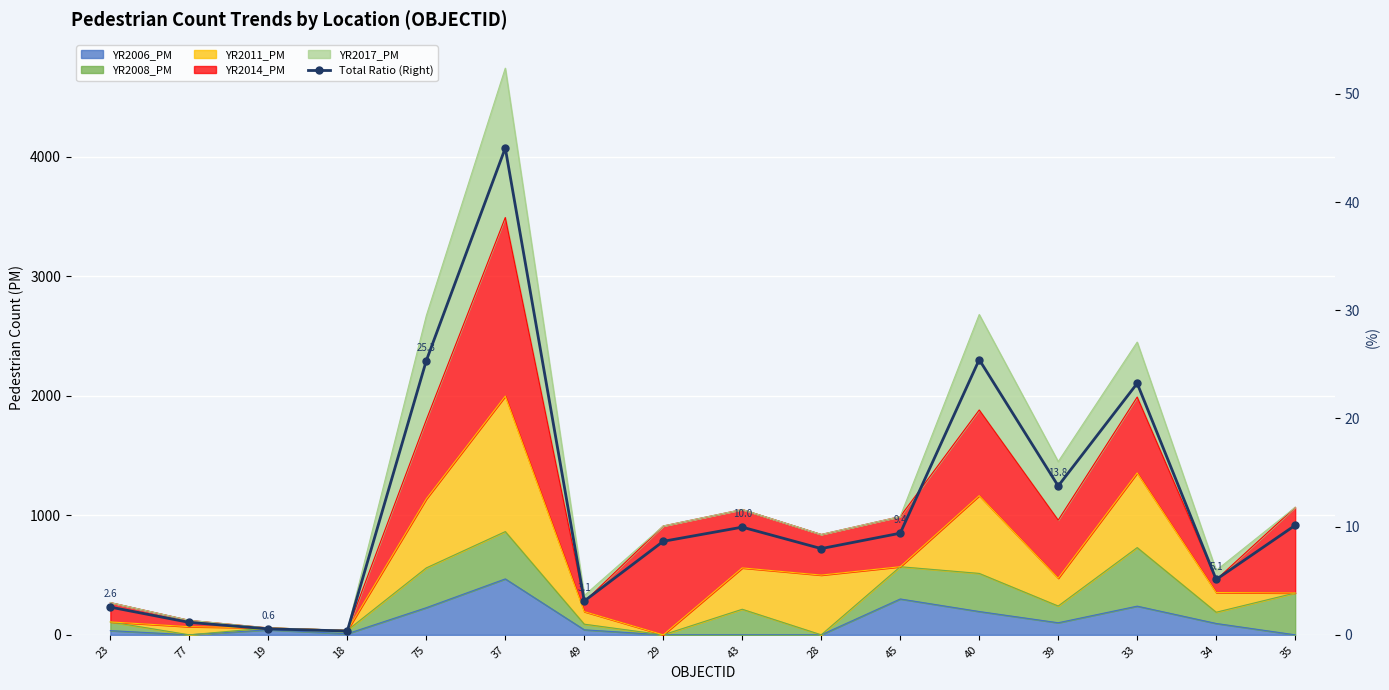

What is the difference between the second highest and second lowest values?

24.9